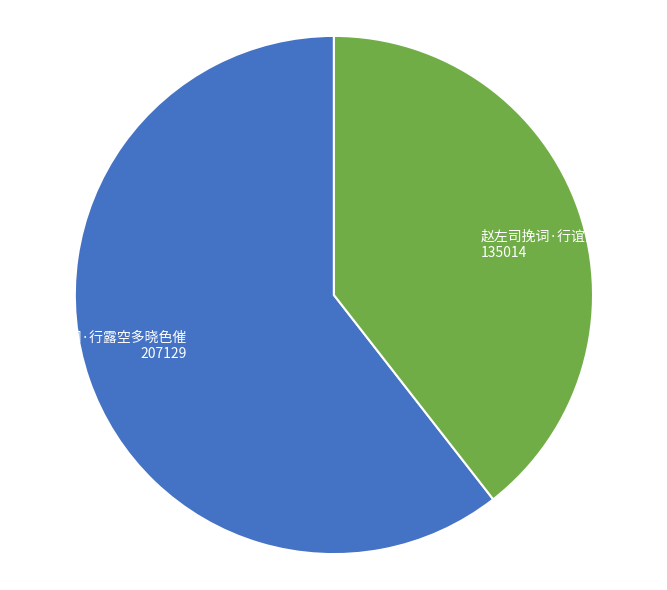

Which category has the biggest portion of the pie?

许相松挽词·行露空多晓色催